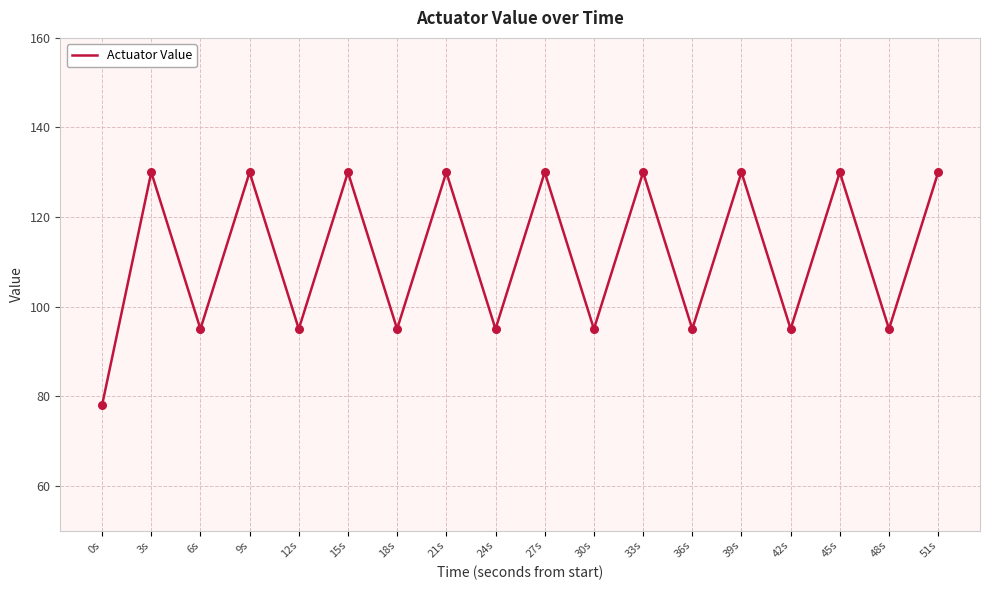

Which has a higher value, 36s or 9s?

9s